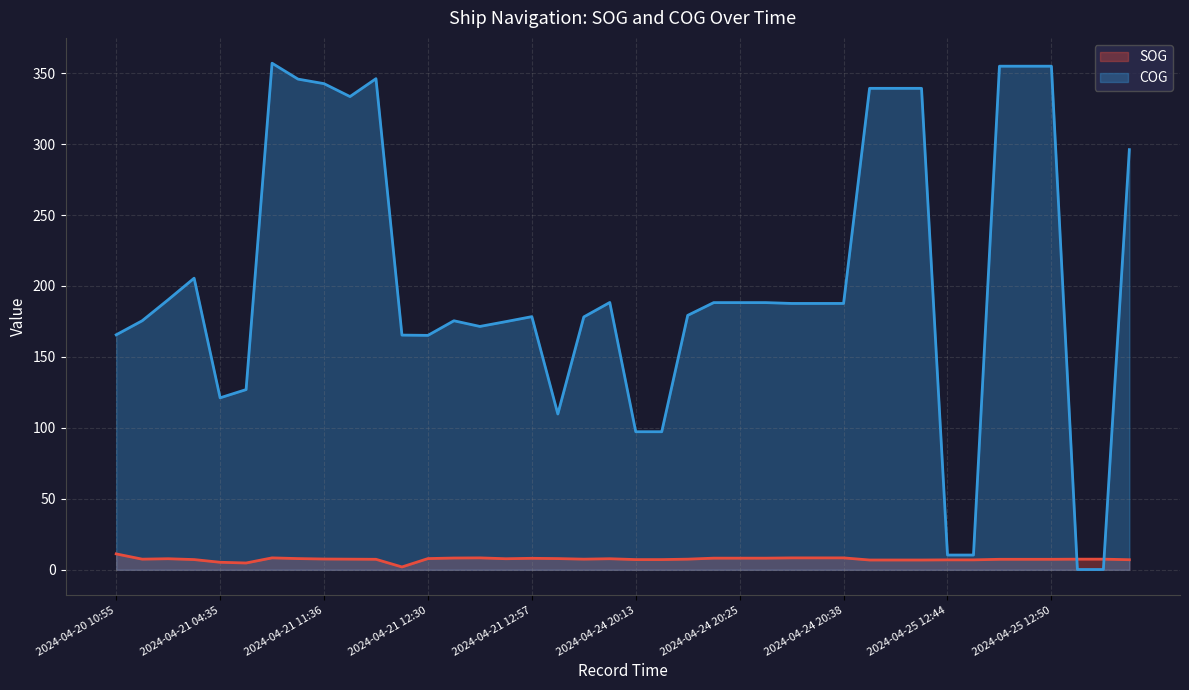

Rank the series by their maximum value, from lowest to highest.

SOG, COG